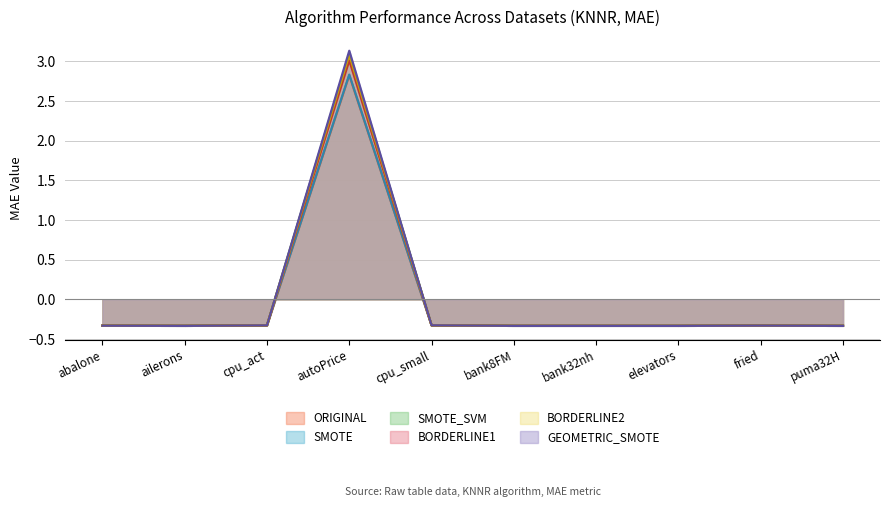

What is the maximum value shown in the chart?

3.1